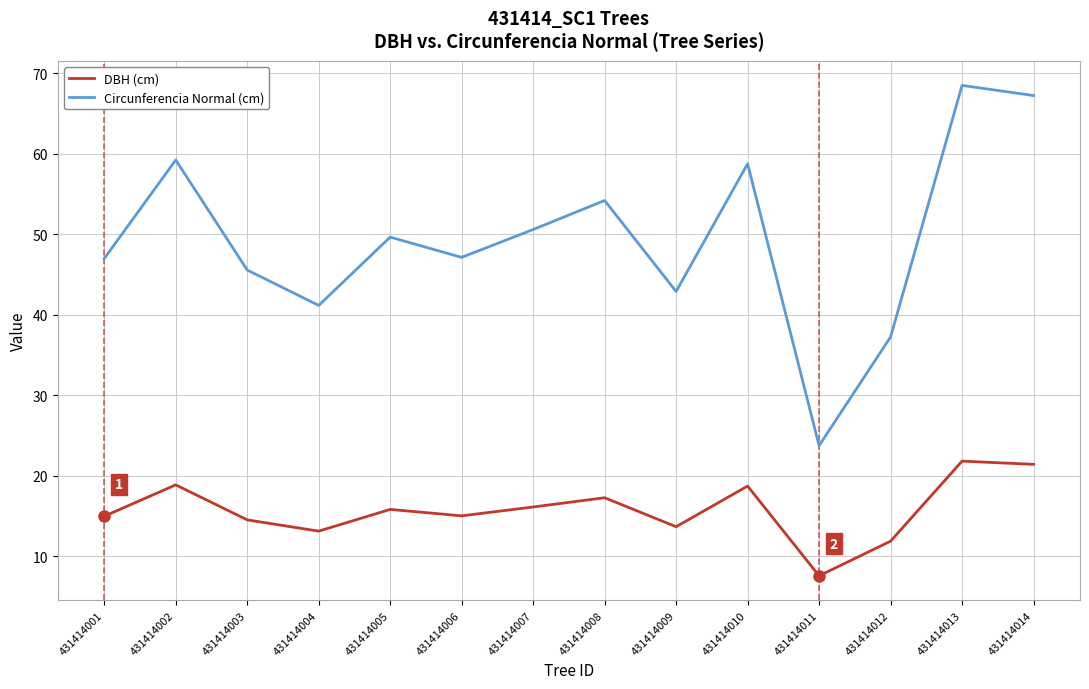

Which series has the largest range (max minus min)?

Circunferencia Normal (cm)